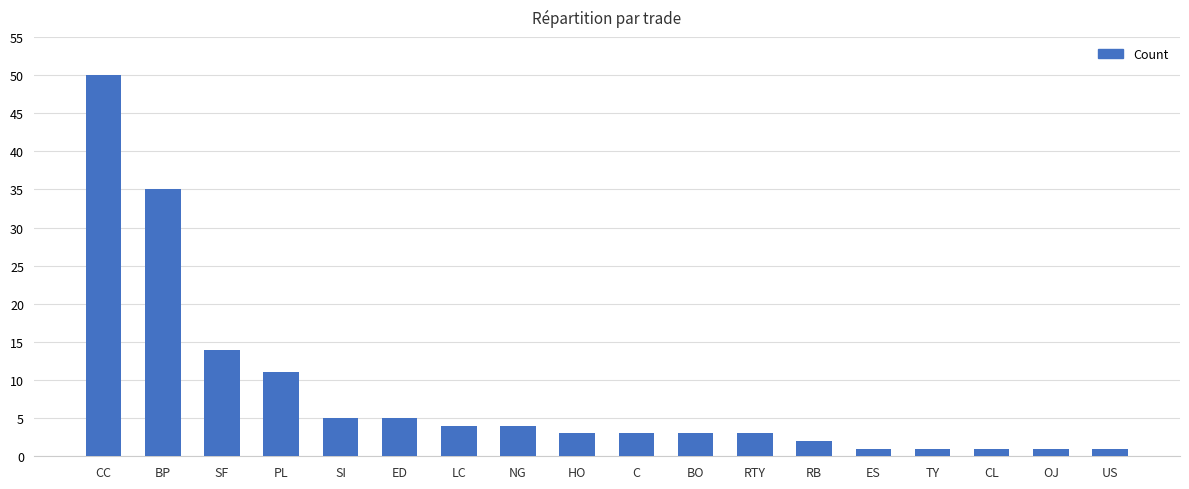

What is the value of the 8th bar from the left?

4